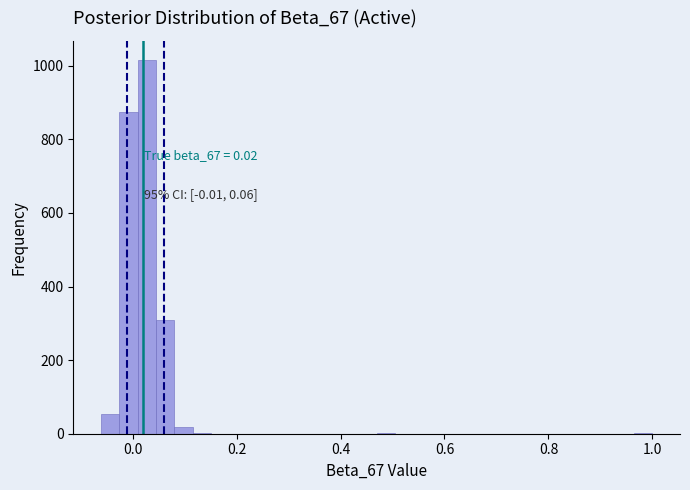

Read against the x-axis, roughly where is the centre of the tallest bar?

0.02